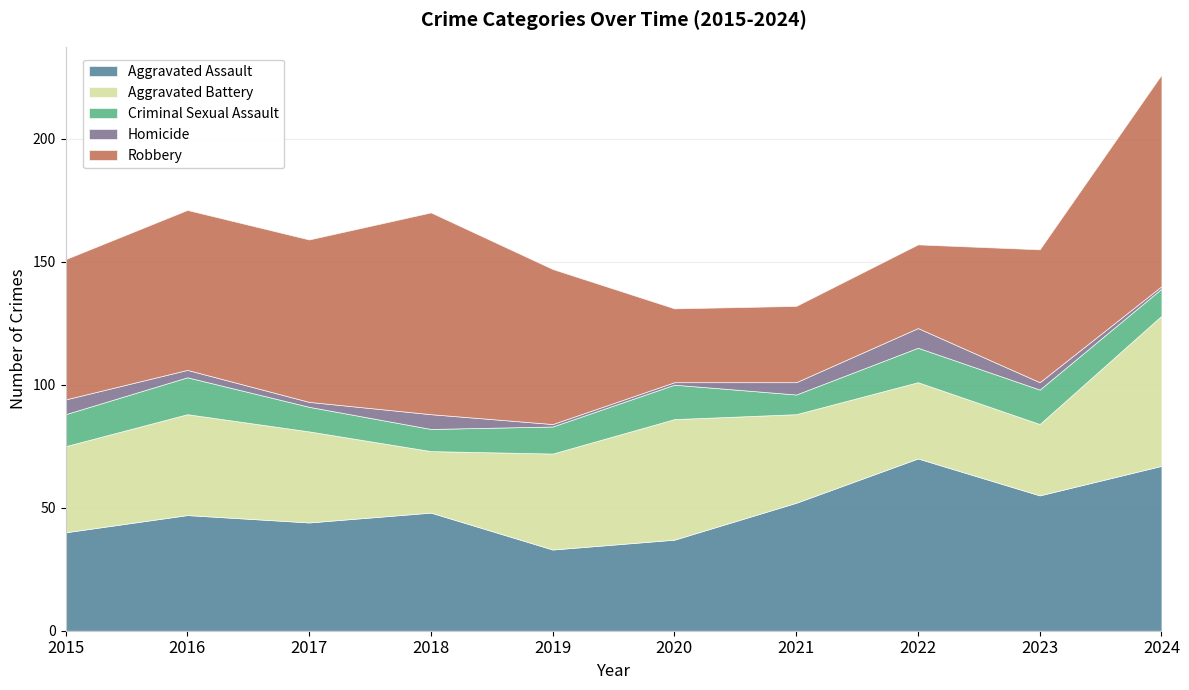

What is the lowest value of the Homicide series?

1